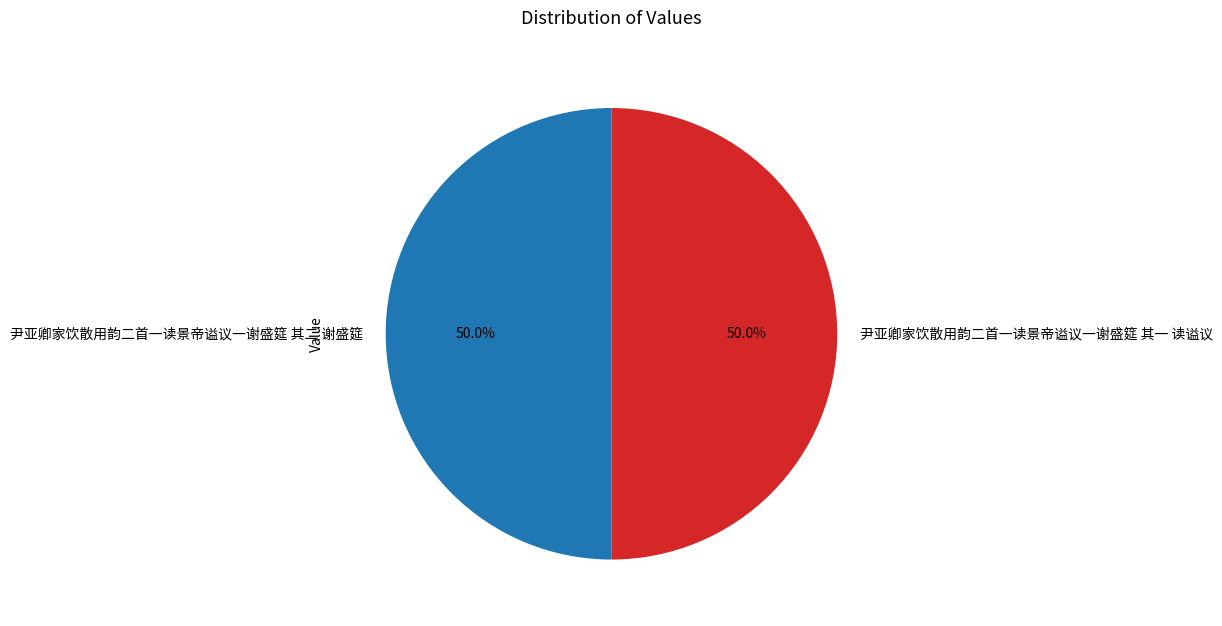

Do 尹亚卿家饮散用韵二首一读景帝谥议一谢盛筵 其一 读谥议 and 尹亚卿家饮散用韵二首一读景帝谥议一谢盛筵 其二 谢盛筵 together represent more than half of the pie?

Yes